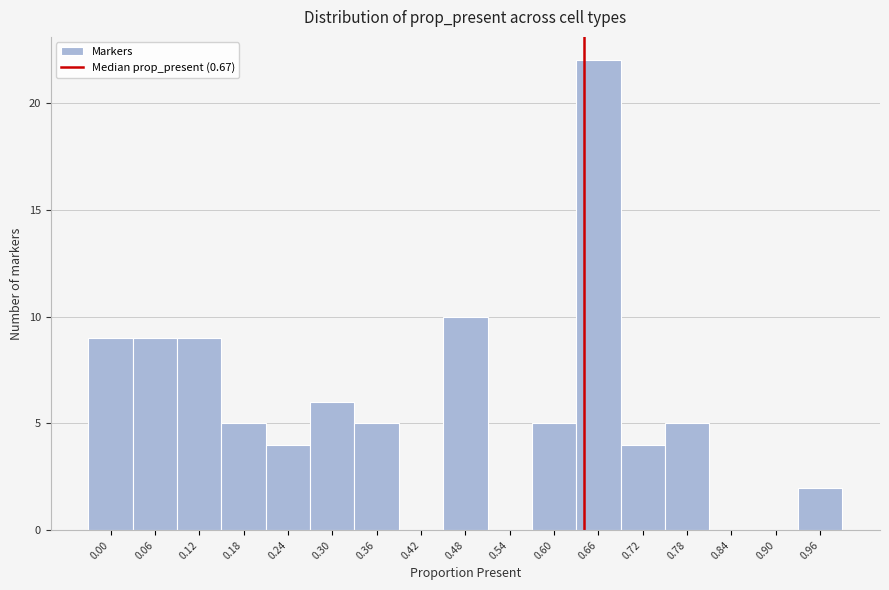

Reading right to left, what are all the values shown in this chart?

0.96=2	0.90=0	0.84=0	0.78=5	0.72=4	0.66=22	0.60=5	0.54=0	0.48=10	0.42=0	0.36=5	0.30=6	0.24=4	0.18=5	0.12=9	0.06=9	0.00=9